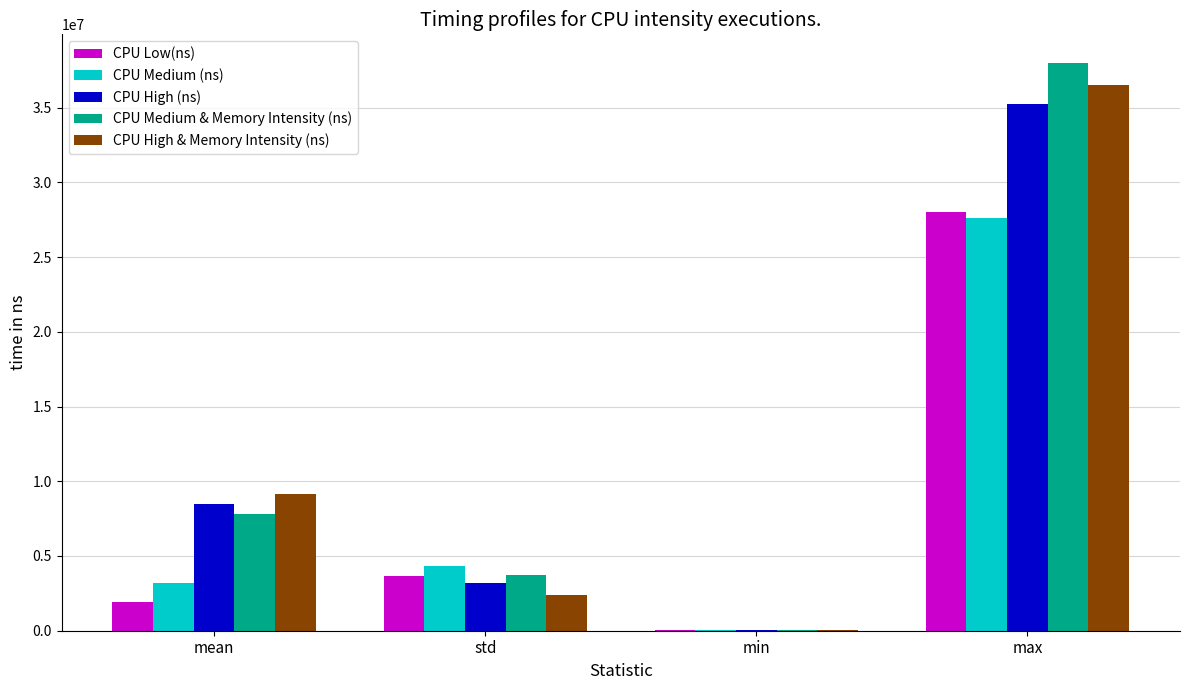

What is the total value across all series at mean?

30497368.5